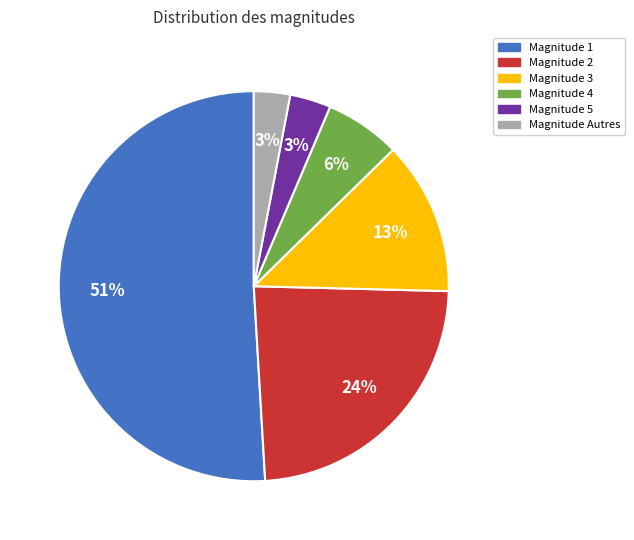

To the nearest percent, what is the difference between the largest and smallest slice percentages?

48%